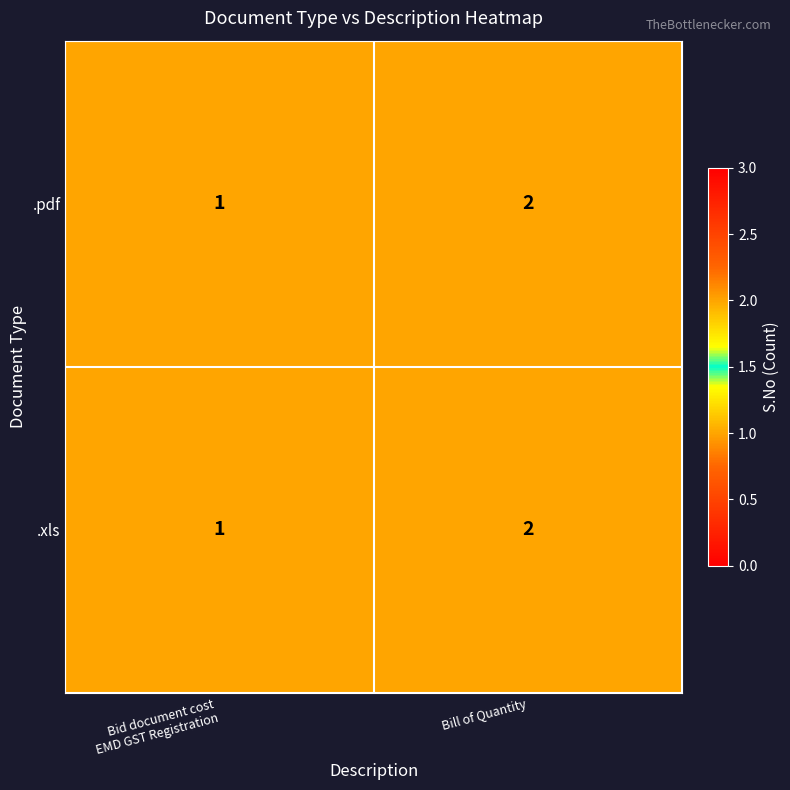

Which category has the highest value in the .pdf series?

Bill of Quantity